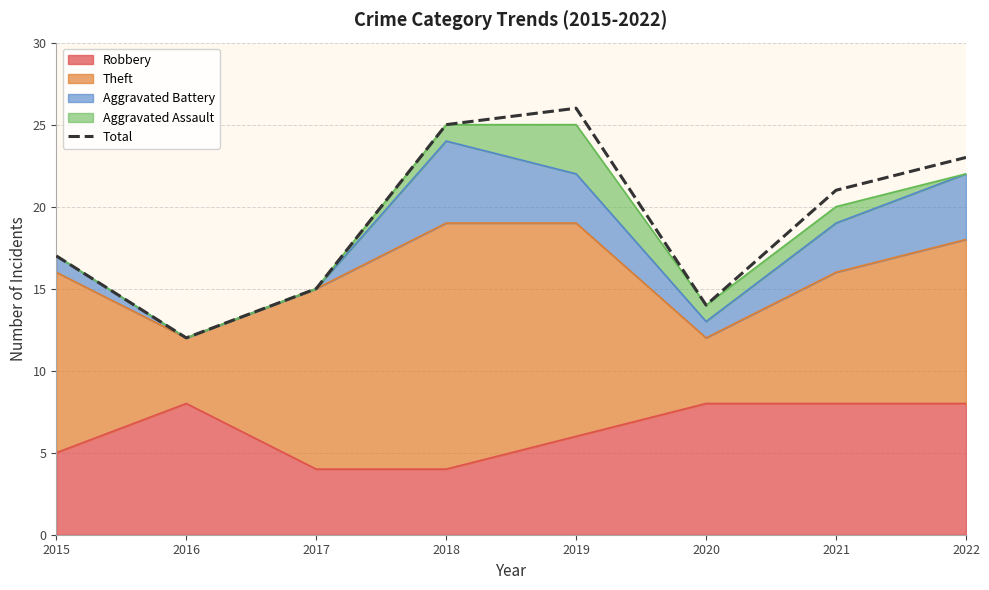

What is the difference between the maximum and minimum values?

14